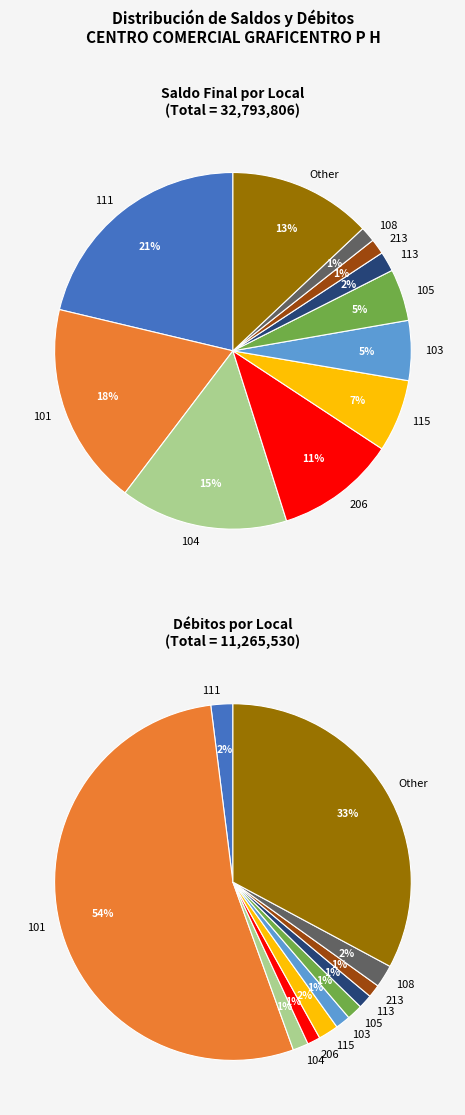

Combined, do 111 and 205 account for over 50%?

No